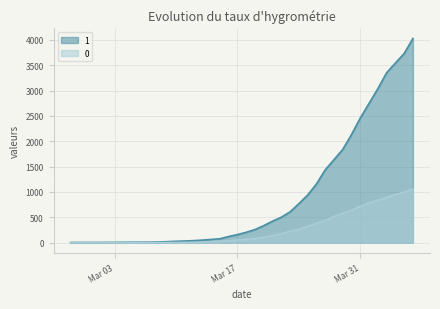

Does the chart display data point markers on the line(s)?

No